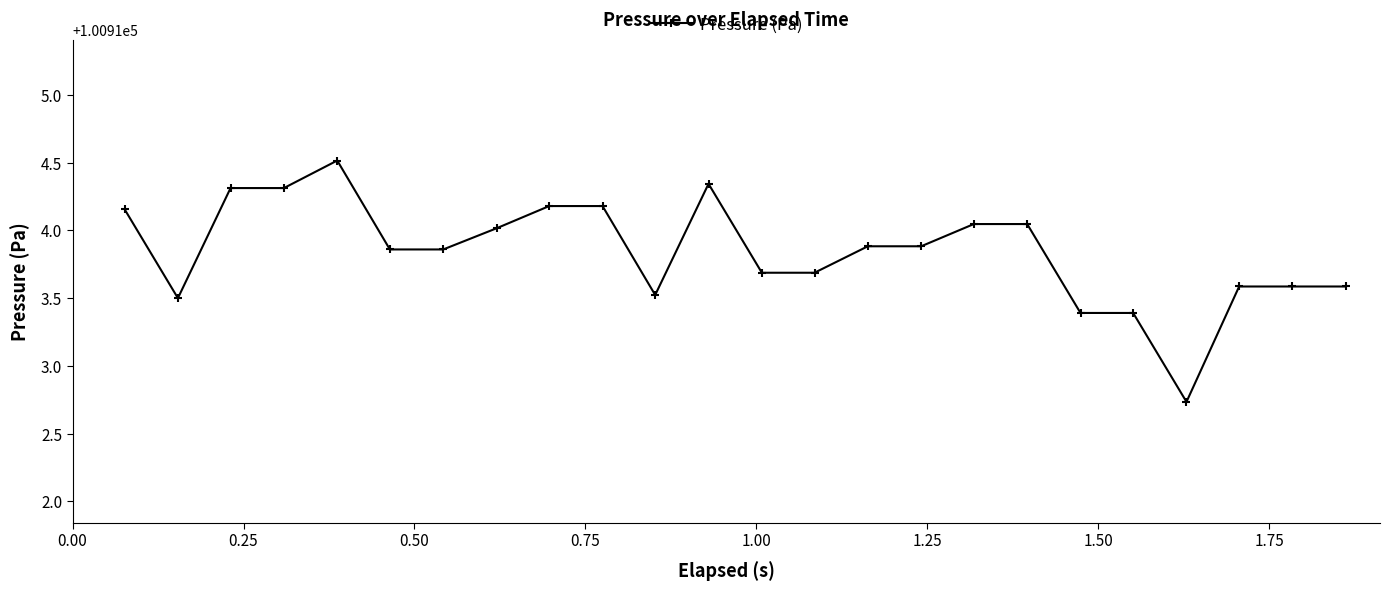

What is the greatest value displayed?

100914.5